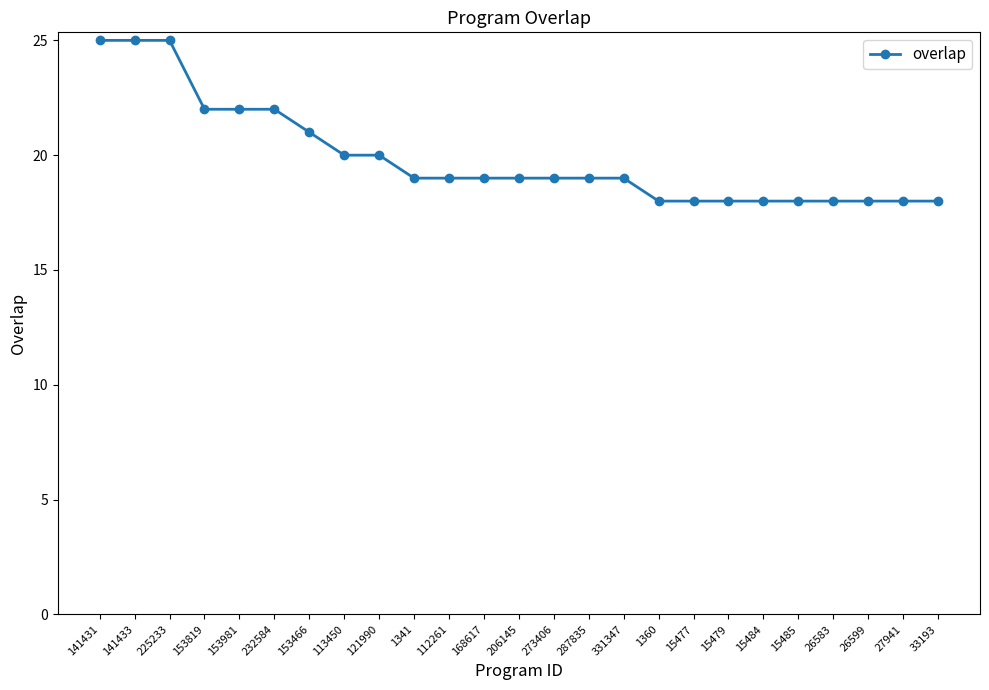

The value at 121990 is 29. True or false?

False